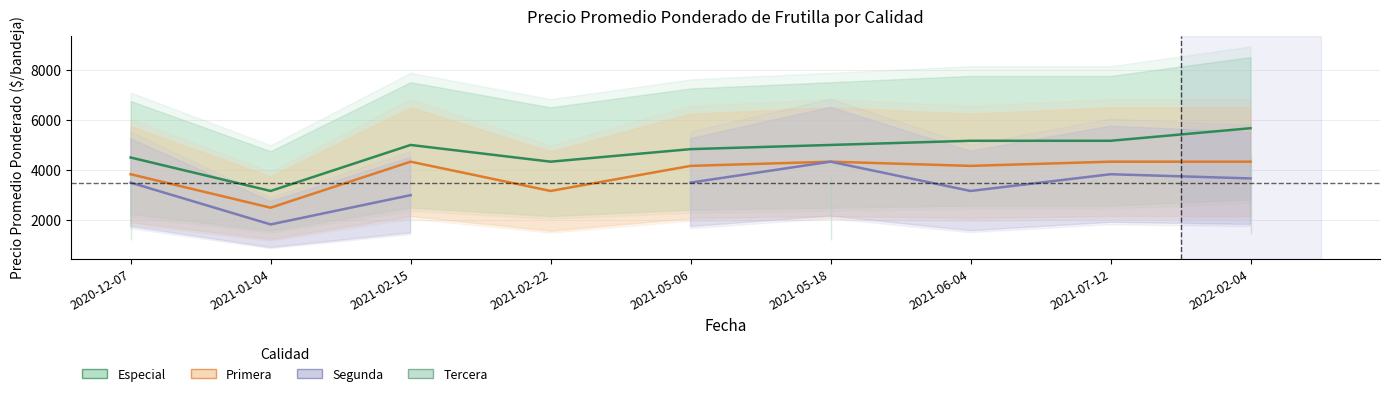

True or false: Primera and Especial intersect in this chart.

False